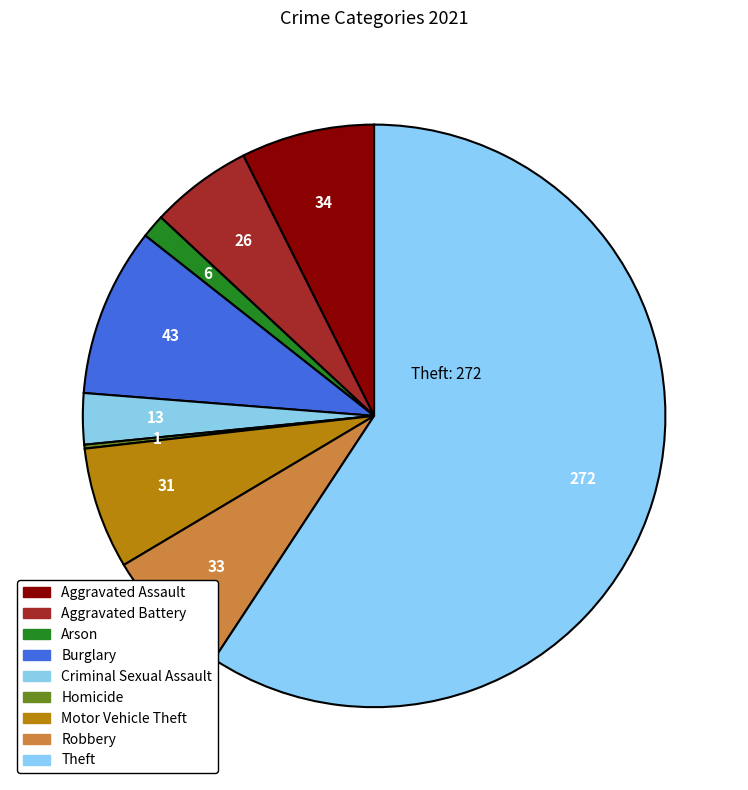

Combined, what portion of the pie is Aggravated Assault and Burglary?

16.8%